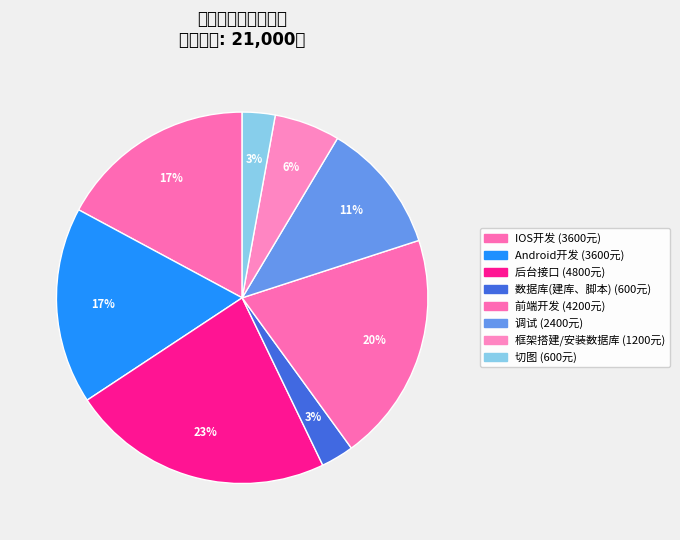

How many slices are in this pie chart?

8